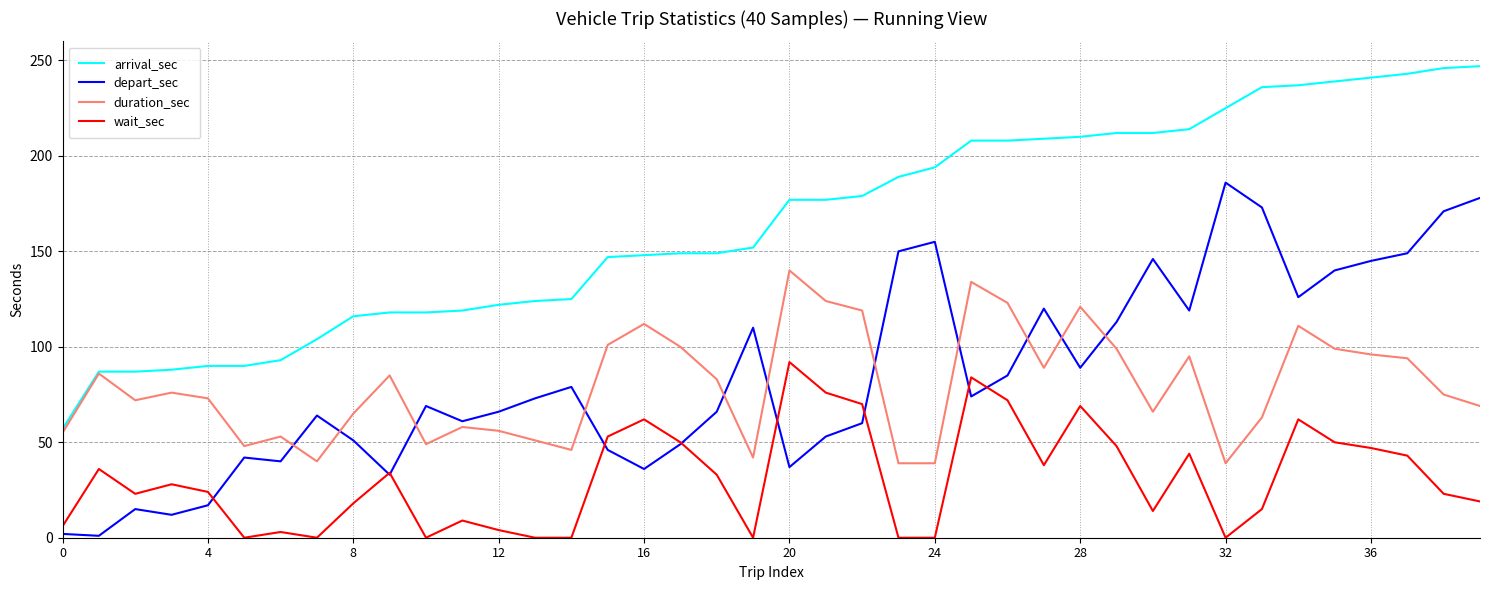

How many lines are shown in the chart?

4